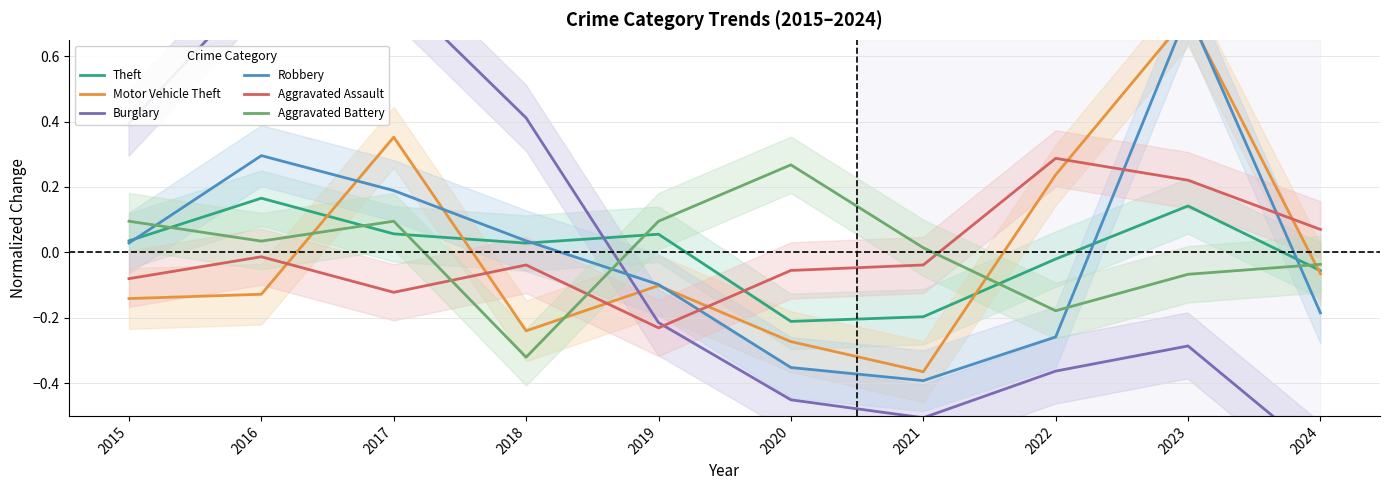

Which category has the lowest value in the Motor Vehicle Theft series?

2021